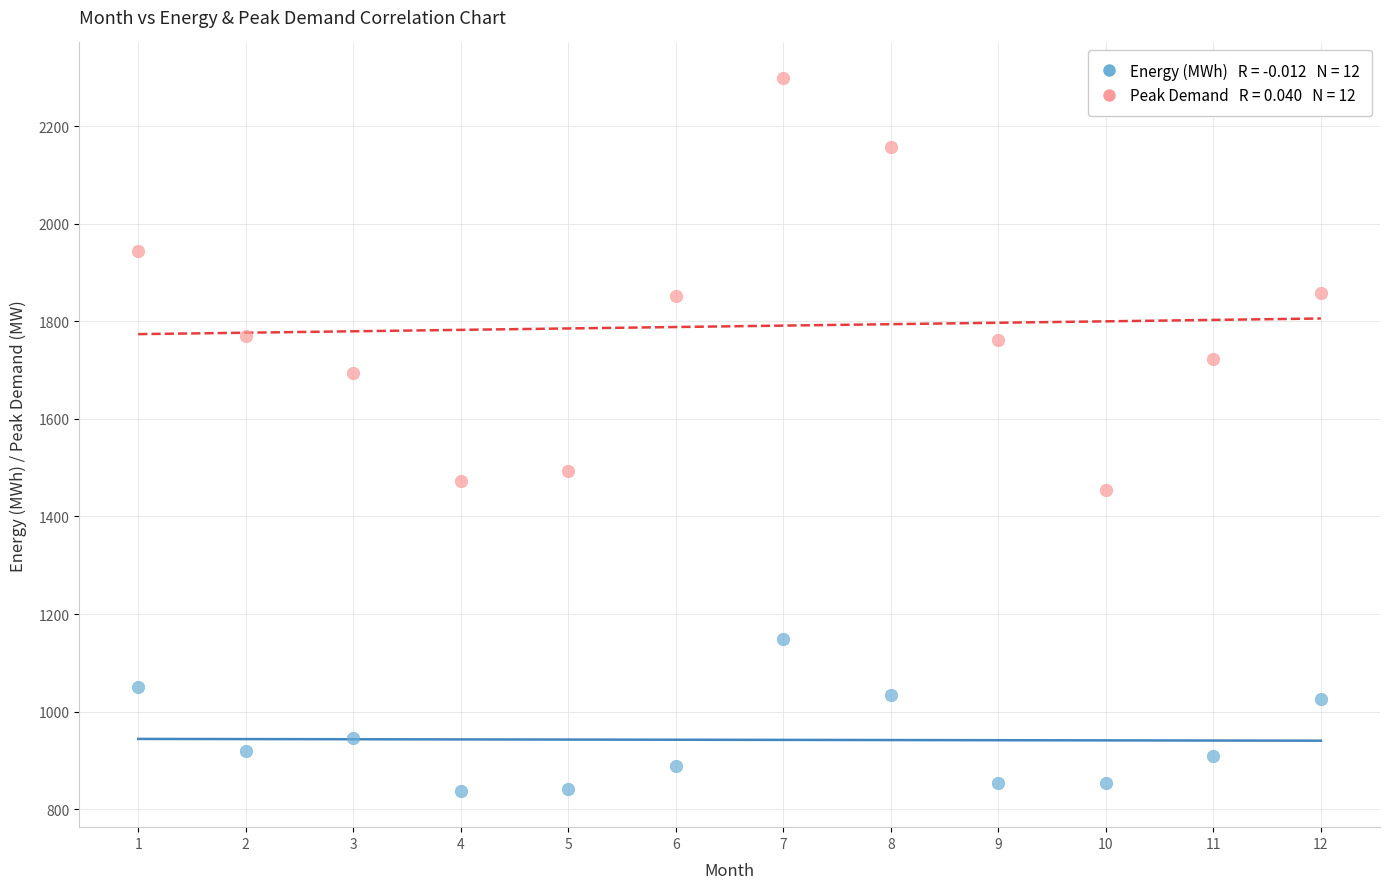

Across all series, what Y value is closest to 1567?

1494